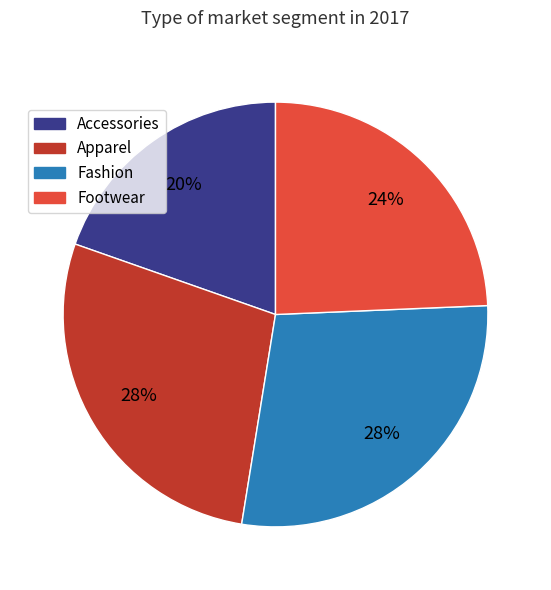

How many slices are in this pie chart?

4